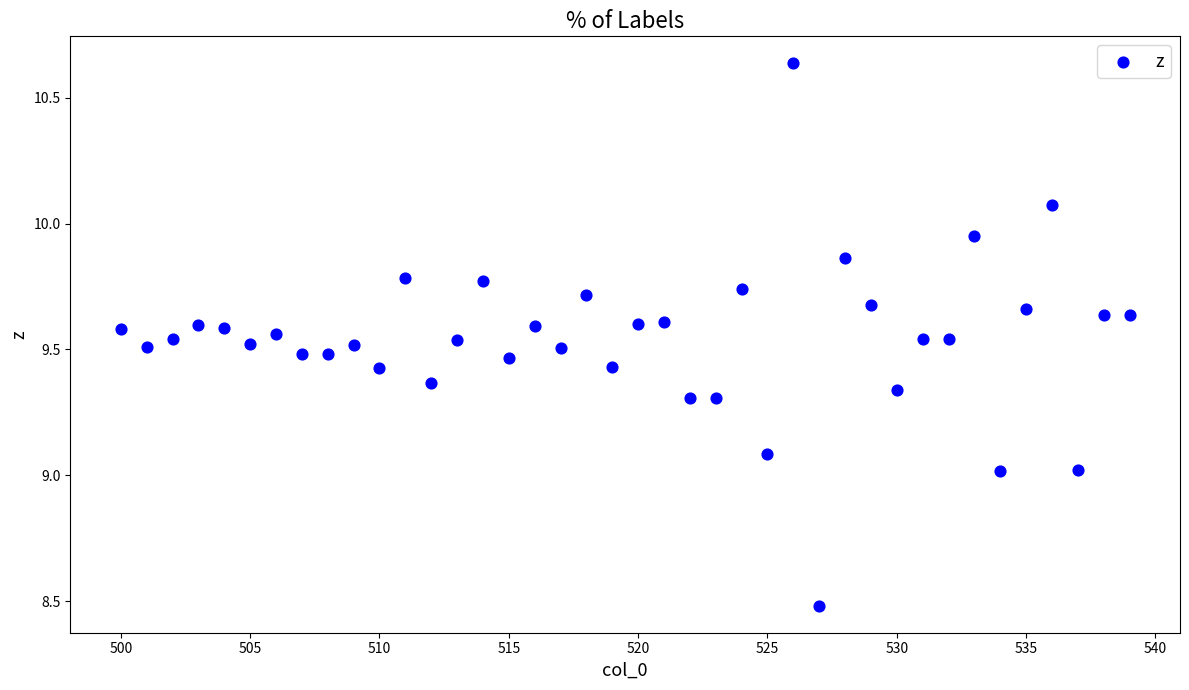

What is the range of X values (max minus min)?

39.0